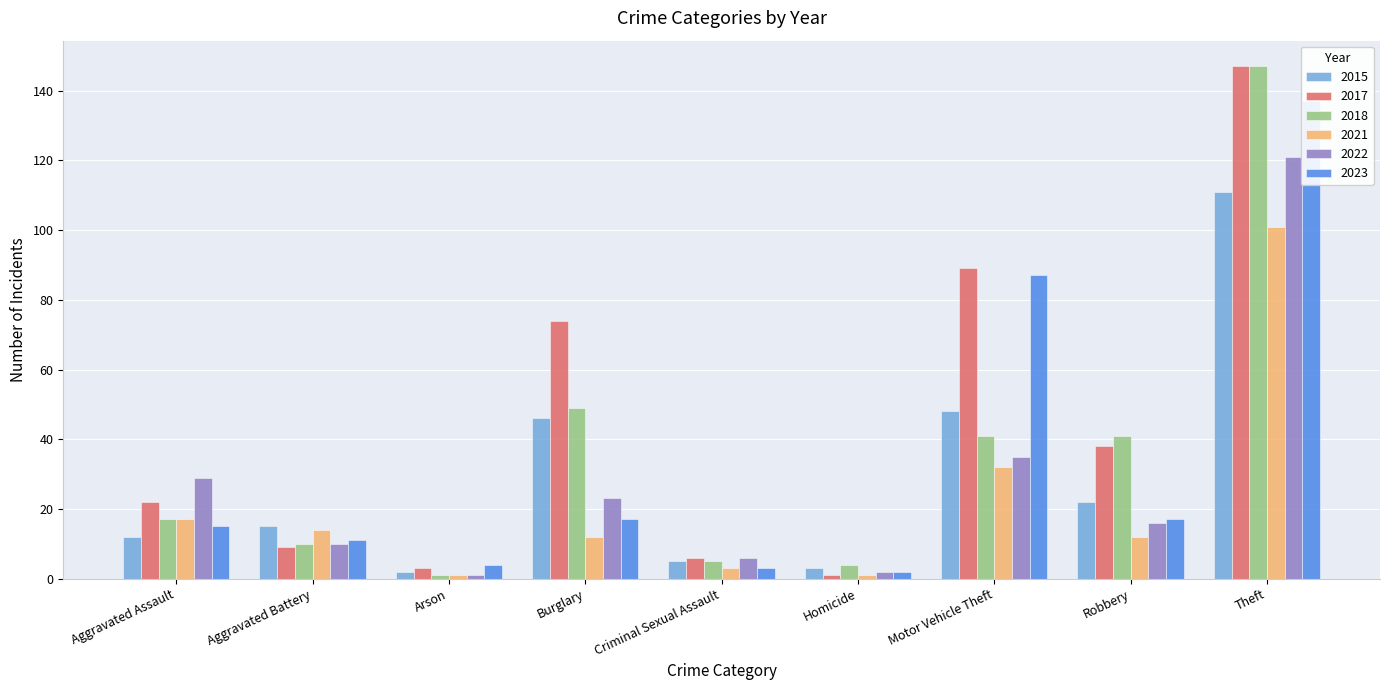

What is the sum of all 2021 values?

193